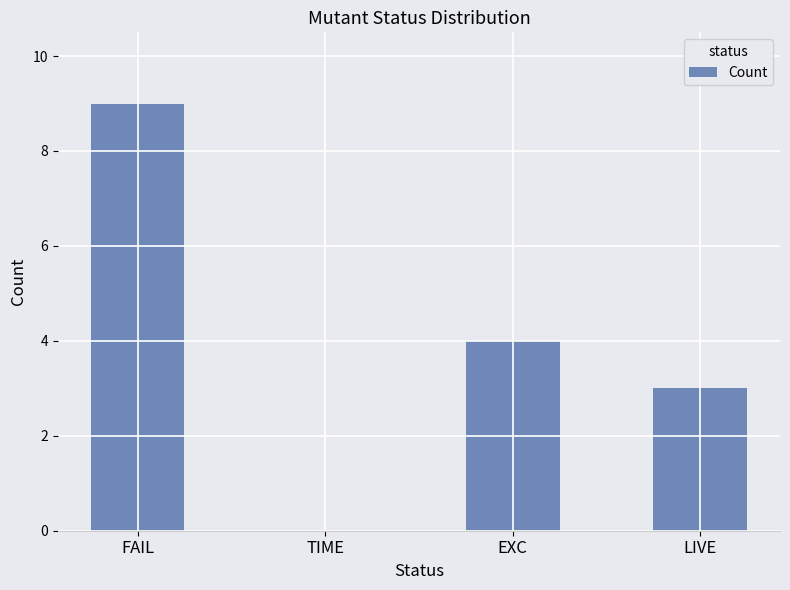

Is it true that the value at EXC is 4?

True